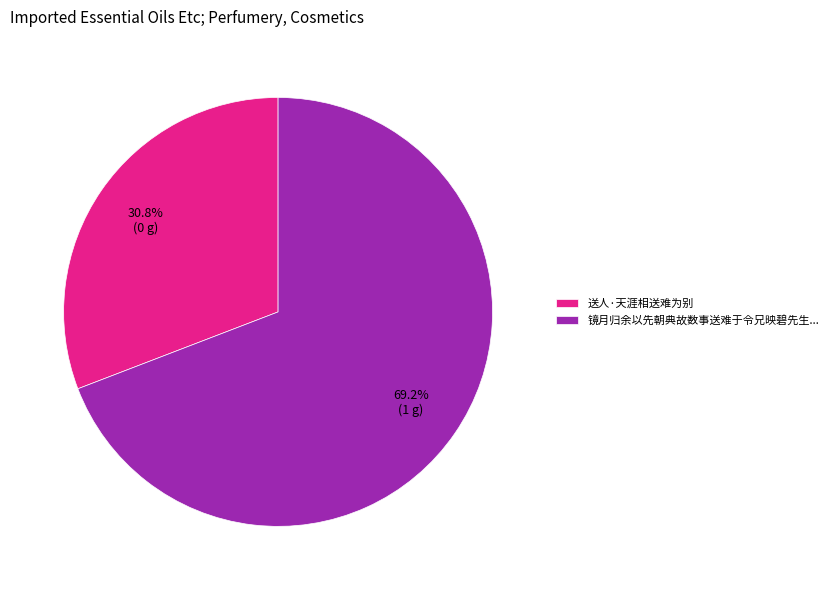

To the nearest percent, what is the average slice percentage?

50%